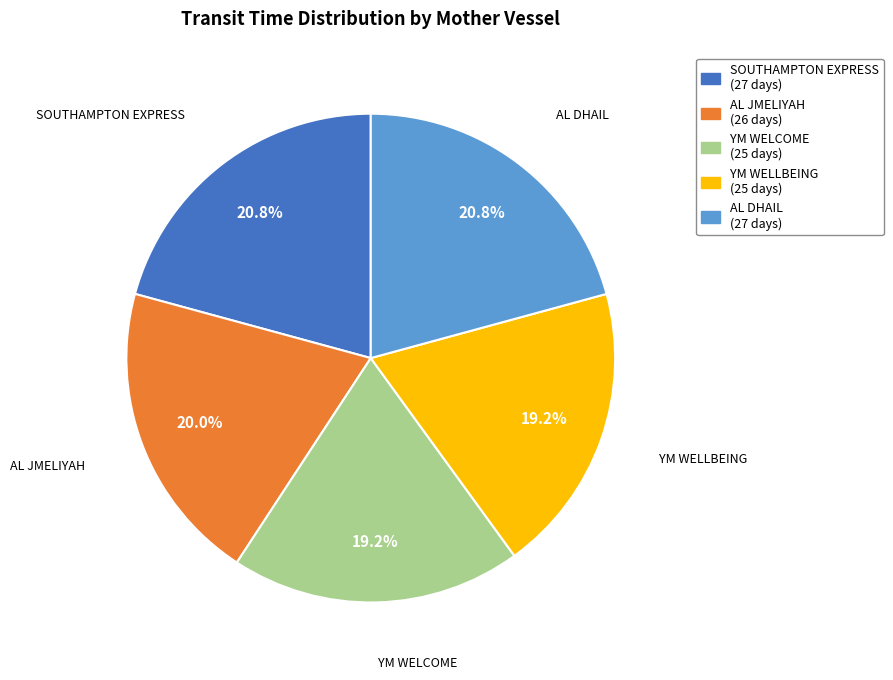

Is the sum of YM WELLBEING and SOUTHAMPTON EXPRESS greater than half?

No